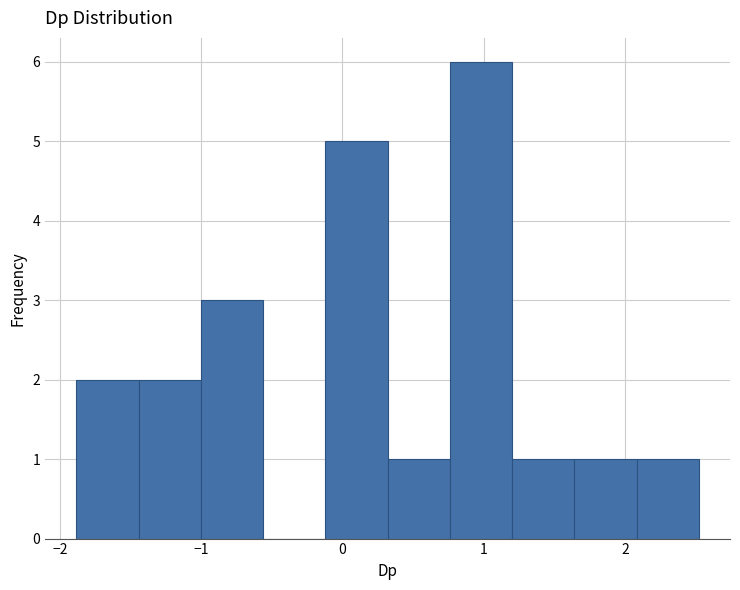

What is the height of the bar covering 2.1 to 2.5 on the x-axis? Neither the bar edges nor the heights are printed on the chart, so give them approximately, as read against the axes.

1